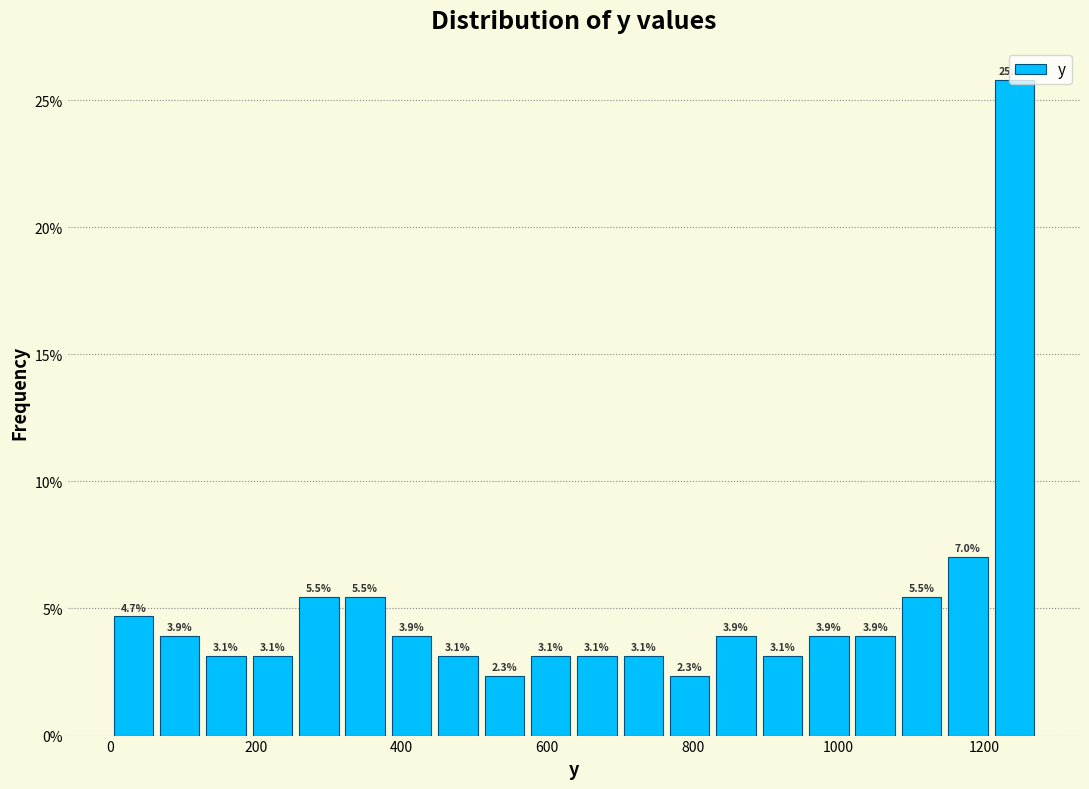

Read against the x-axis, roughly where is the centre of the tallest bar?

1240